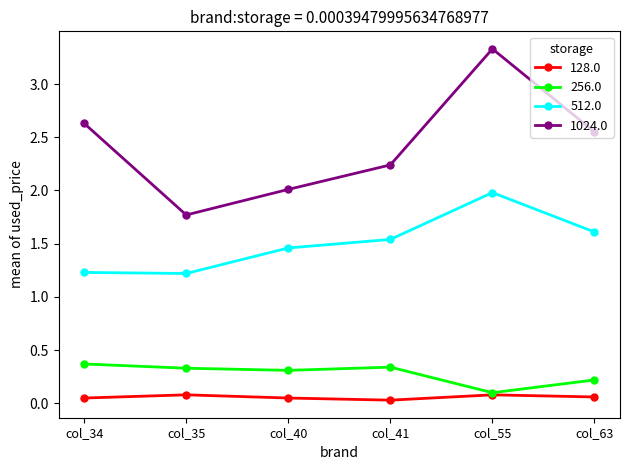

True or false: 1024.0 and 512.0 intersect in this chart.

False